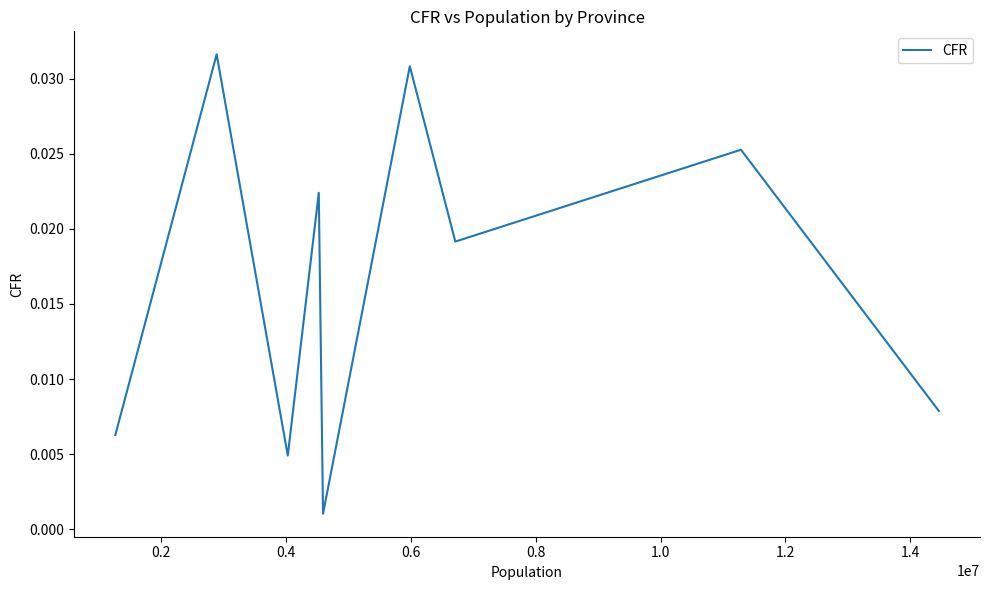

How many categories are shown in the chart?

9